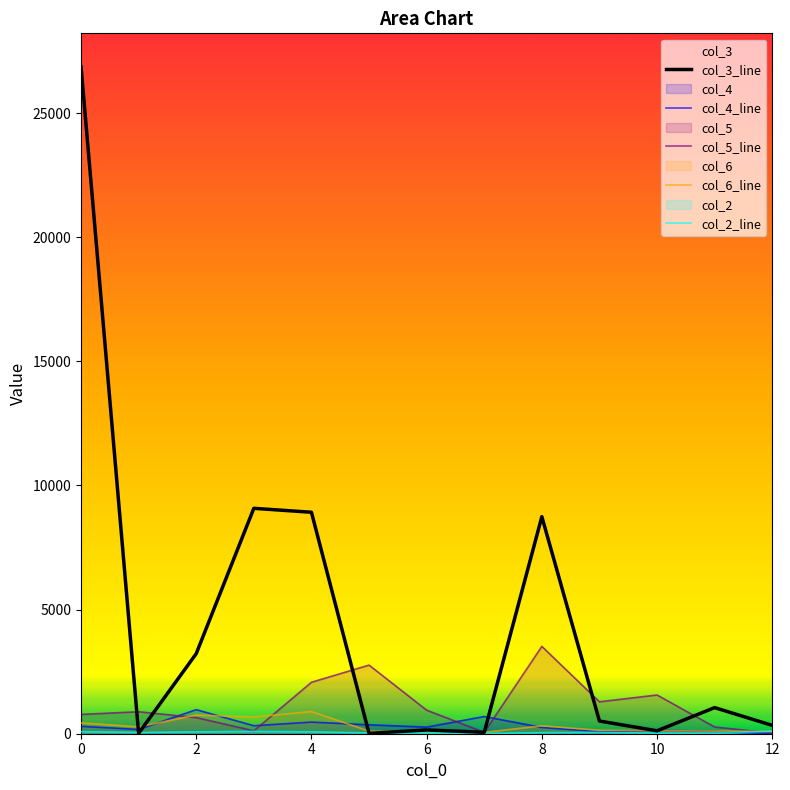

What is the greatest value displayed?

26869.1